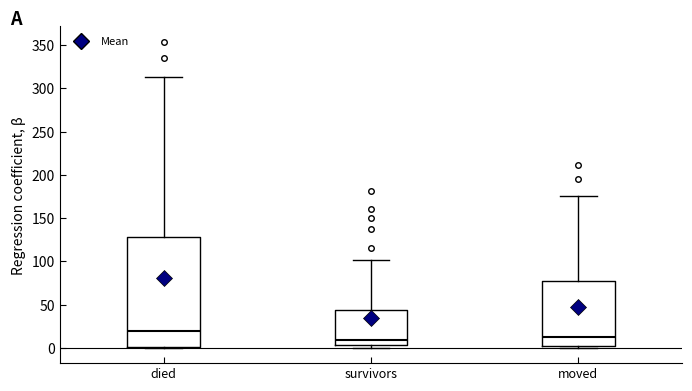

Reading left to right, transcribe this box plot: for each box, give where its median line is, the range the box spans, and where its two whiskers end, as read against the y-axis. The values are not printed on the chart, so give them approximately, as read against the axis.

died: median 20, box 0 to 130, whiskers 0 to 315
survivors: median 10, box 5 to 45, whiskers 0 to 100
moved: median 15, box 0 to 75, whiskers 0 (just below the box's lower edge) to 175